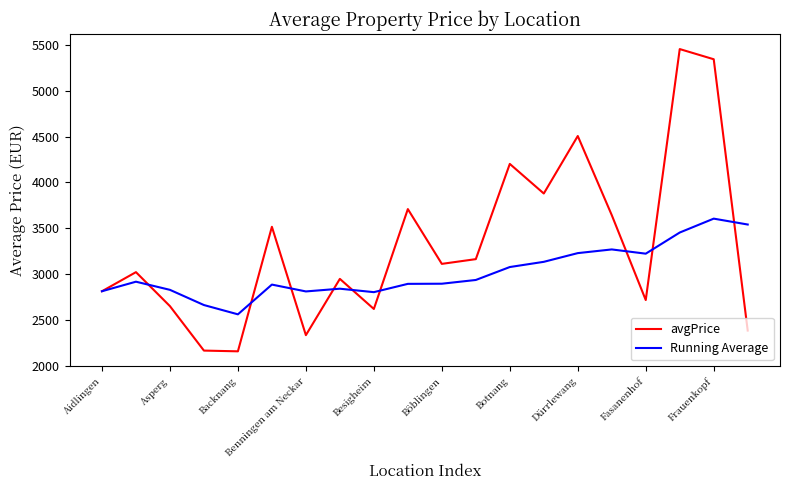

What is the minimum value shown in the chart?

2156.9